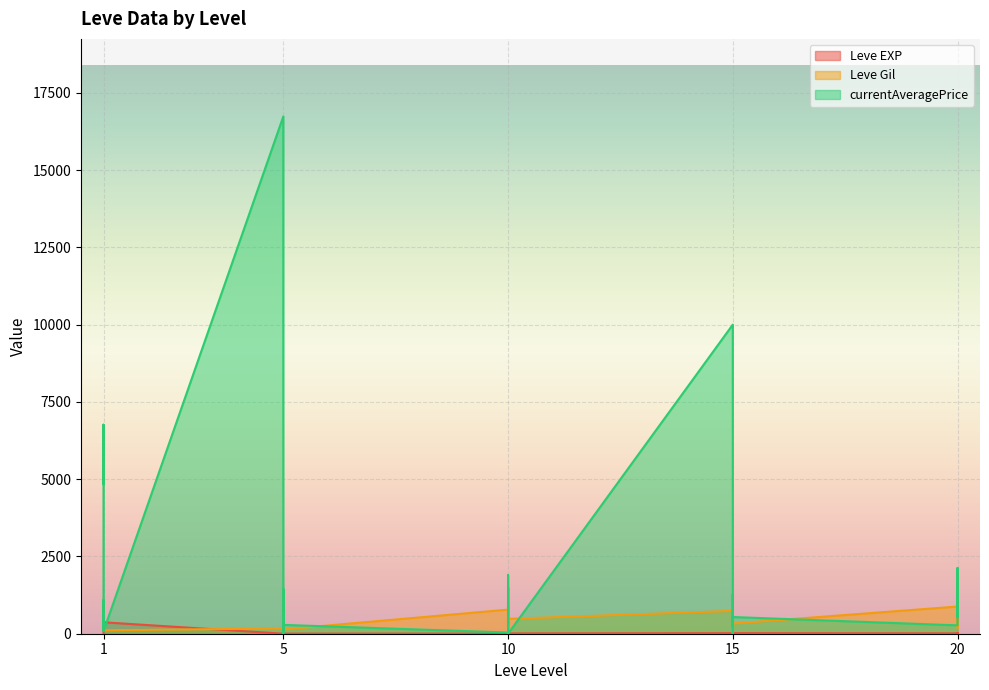

How many intersections are there between Leve EXP and Leve Gil?

2